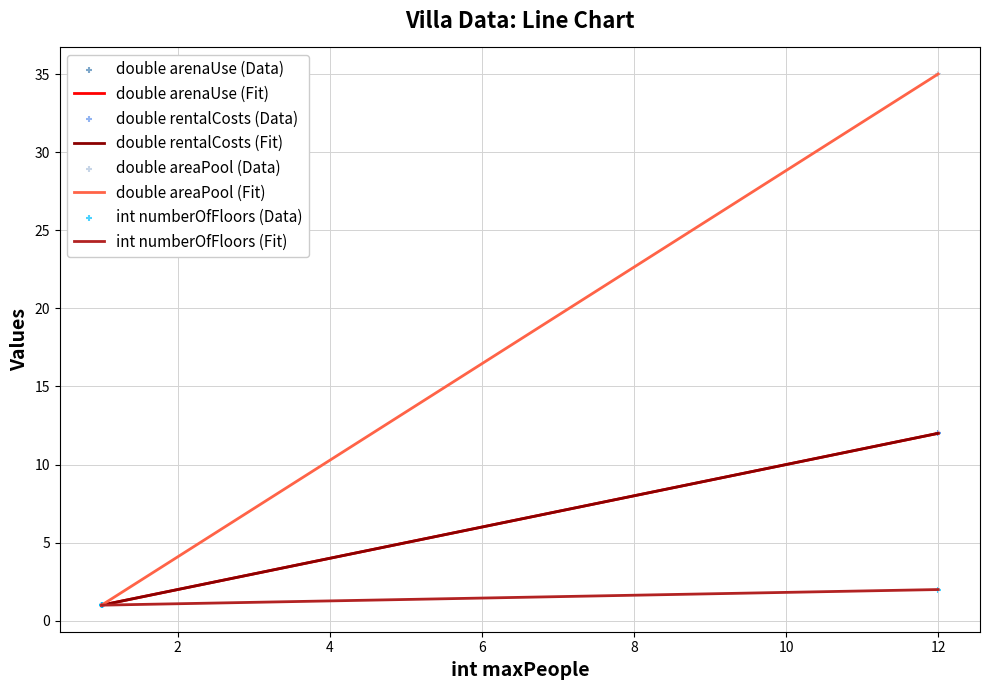

What is the total value across all series at 1?

4